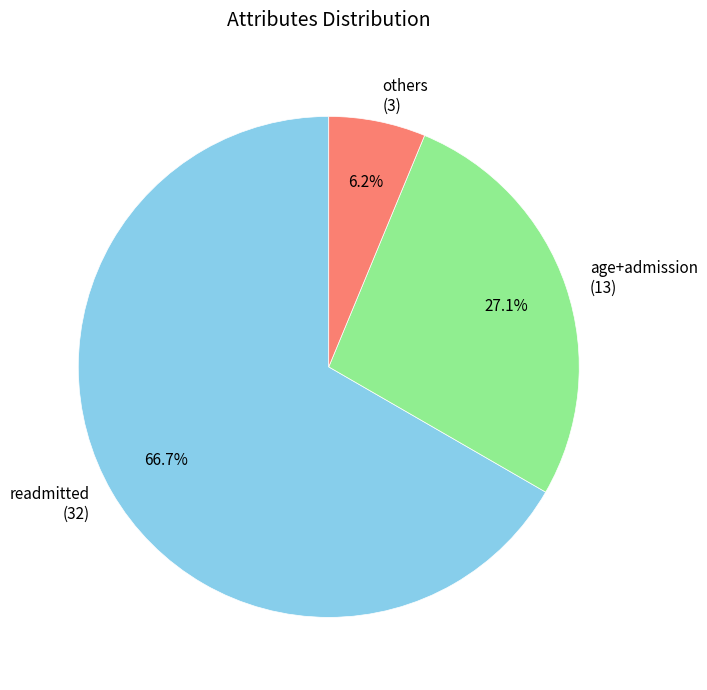

How much of the chart is everything except readmitted (32)?

33.3%